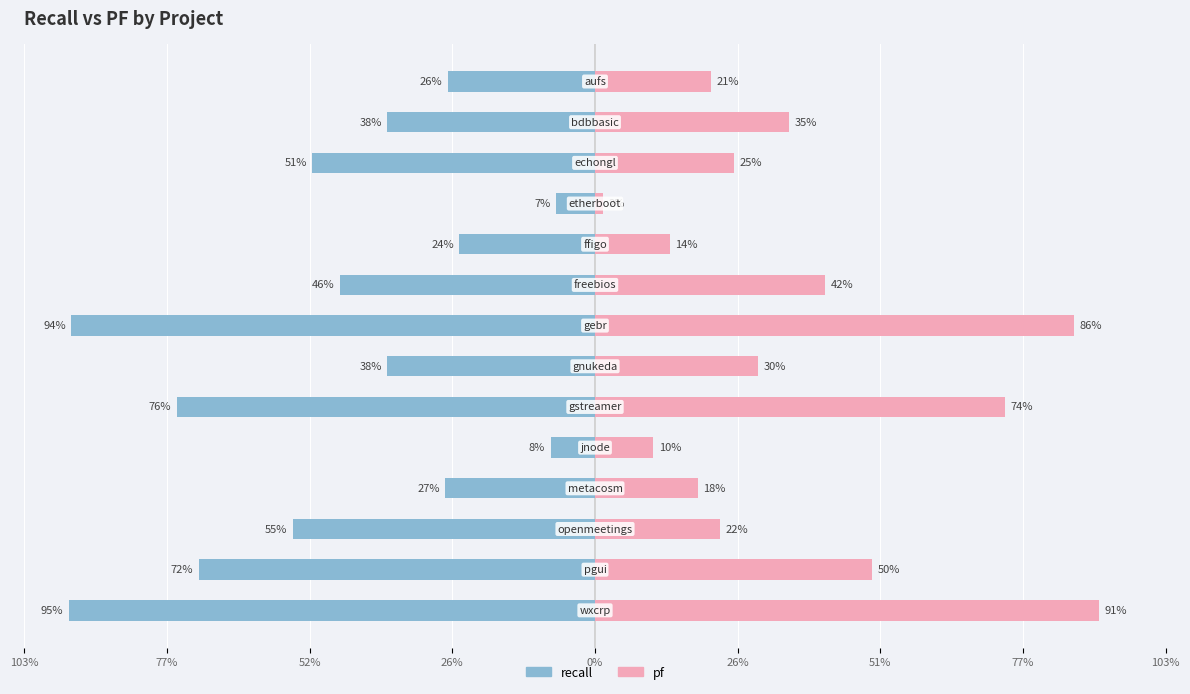

Which series changed the most between 77% and 52%?

recall